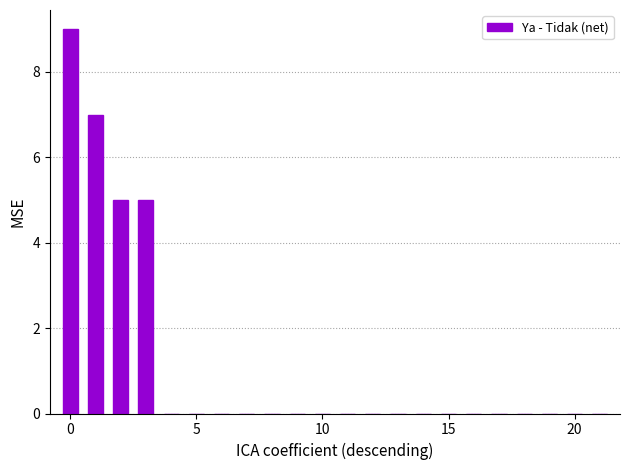

What is the sum of all values?

26